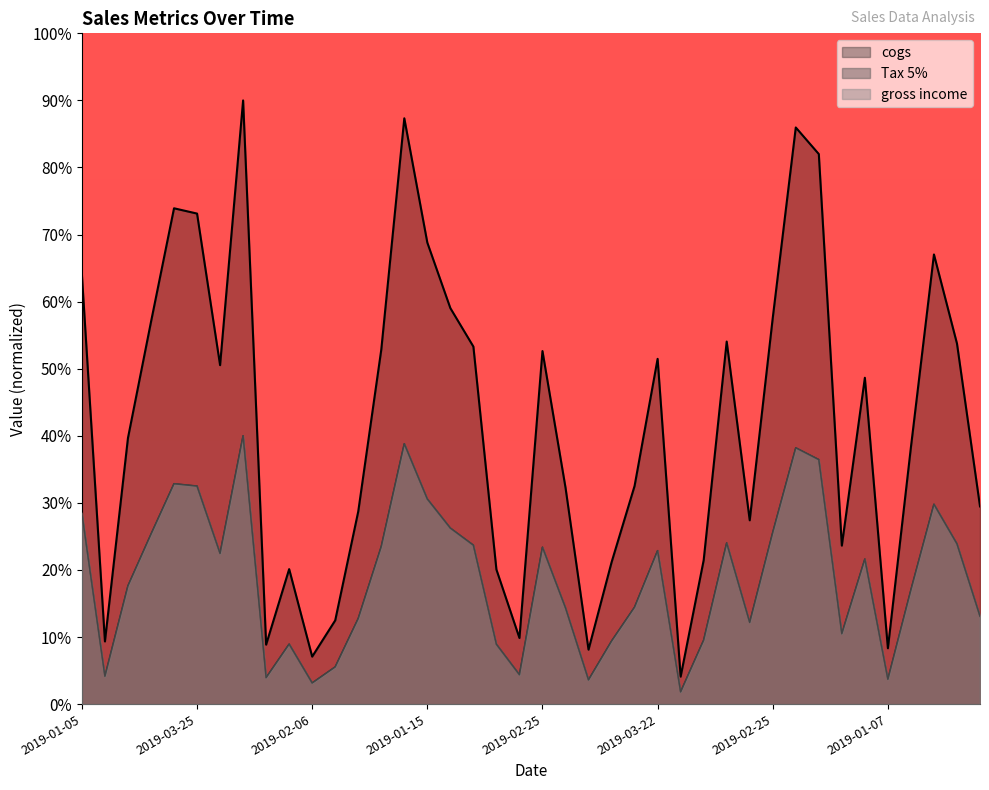

What is the sum of the Tax 5% values at 2019-03-23 and 2019-03-10?

75.2